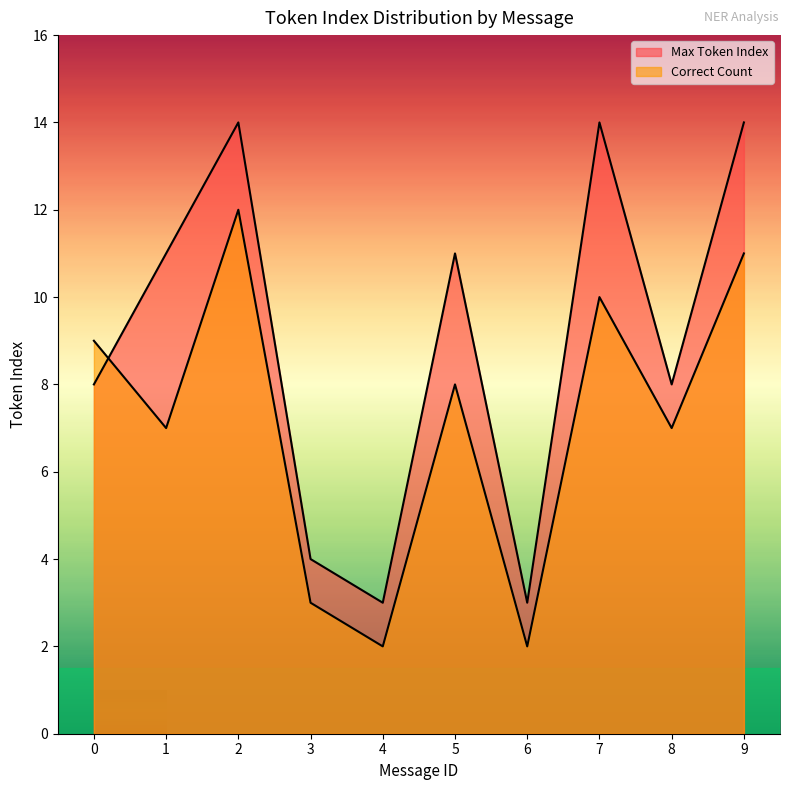

How many data points in Correct Count are less than 8?

5